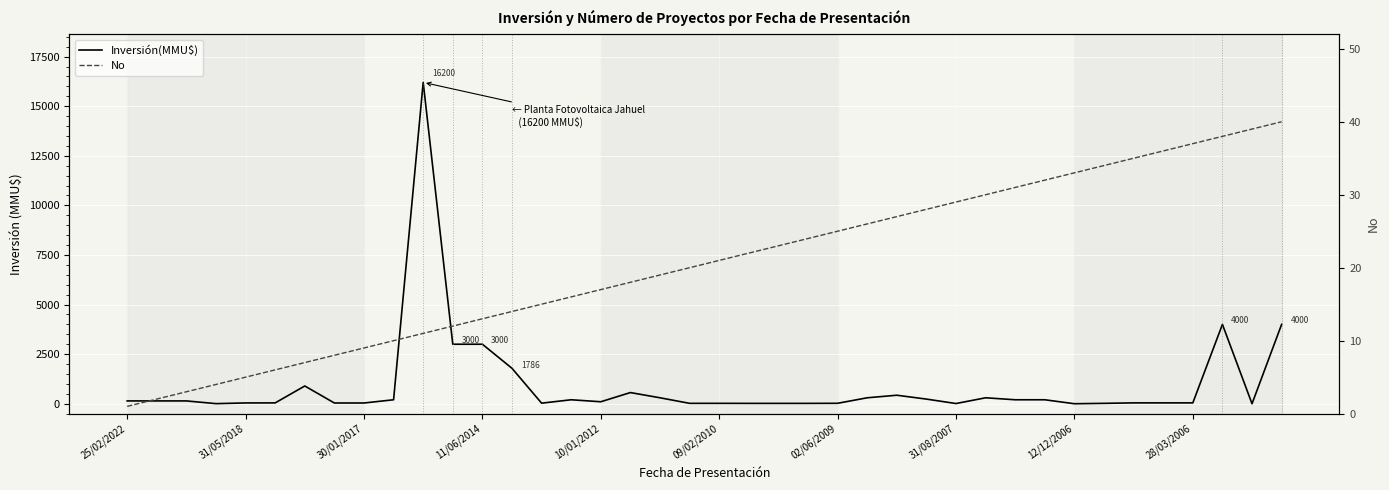

How many distinct data groups are displayed?

2